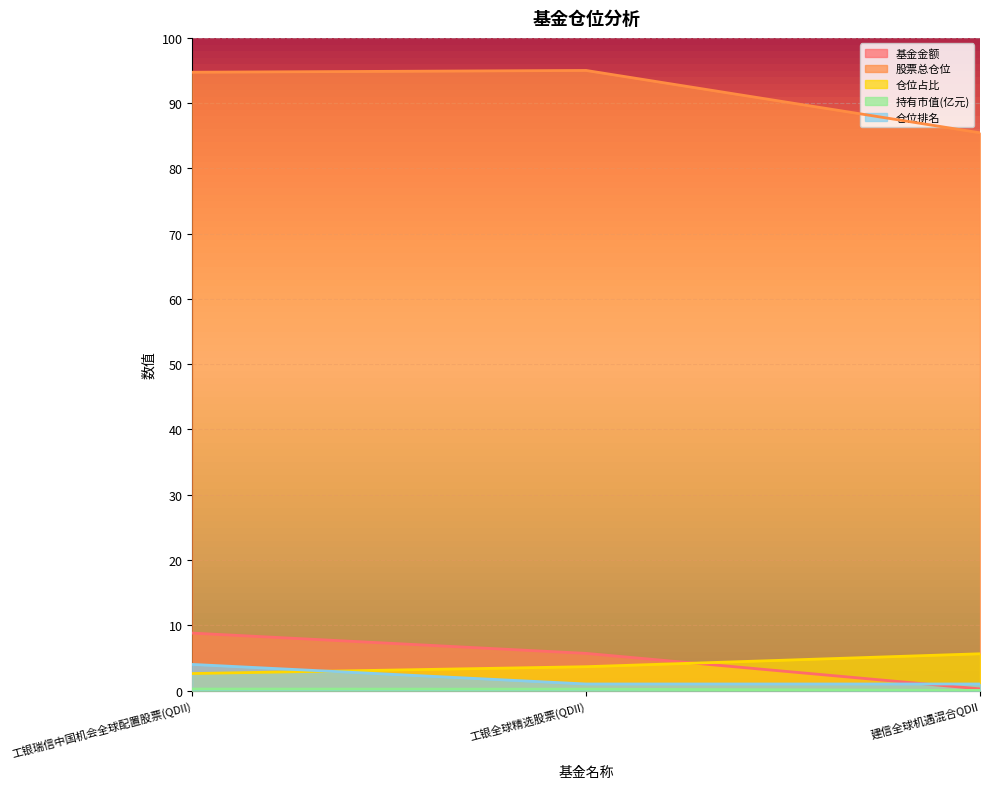

At how many categories does at least one series exceed 84?

3